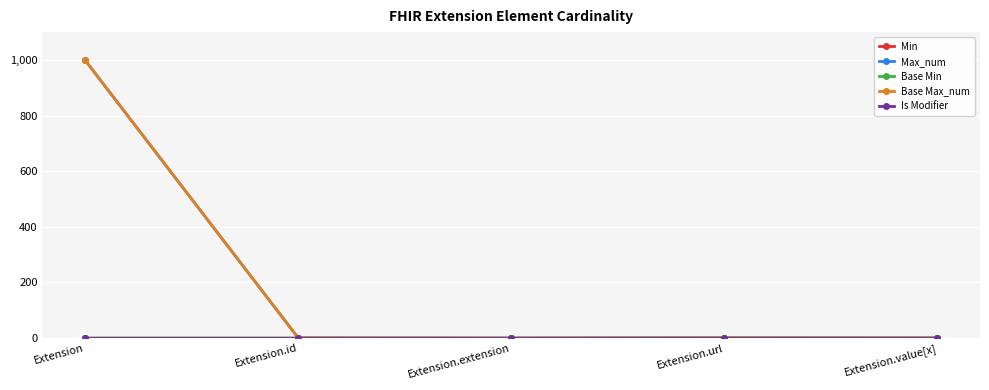

True or false: Min and Is Modifier cross at least once.

False